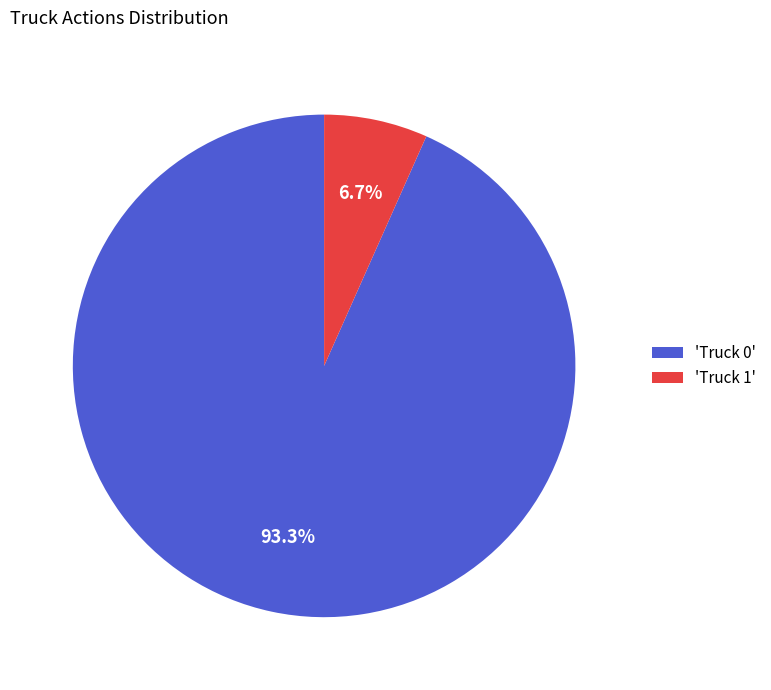

Rank the categories by value from lowest to highest.

'Truck 1', 'Truck 0'